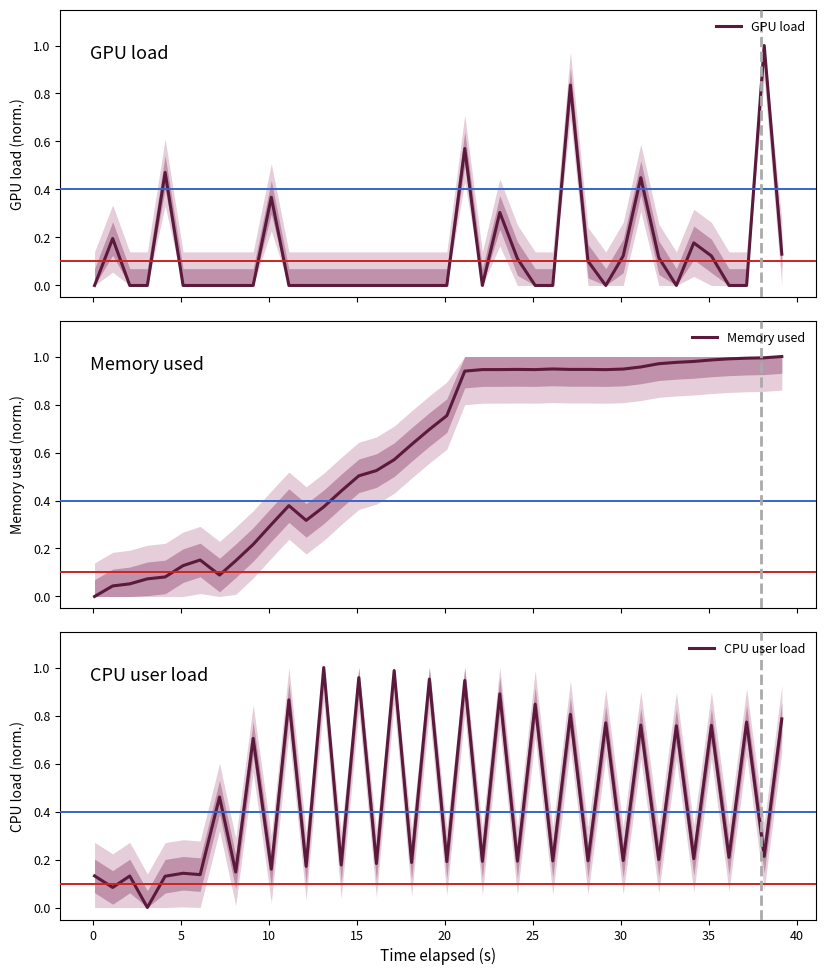

Is this an area chart (filled region under the line)?

No